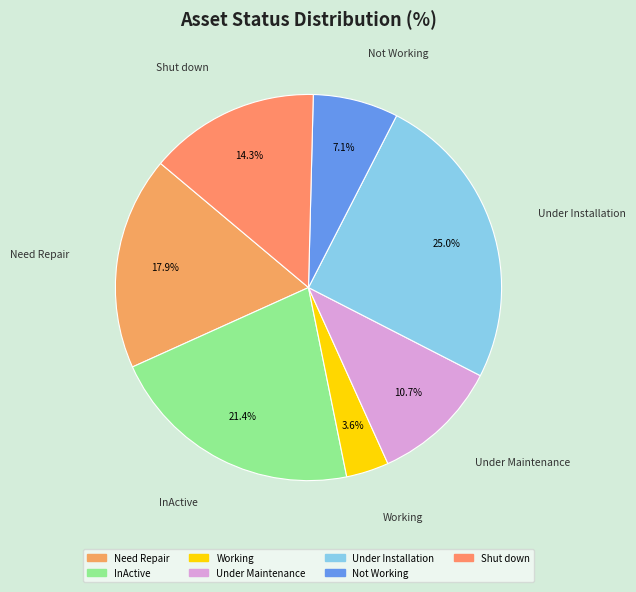

Combined, what portion of the pie is Shut down and Not Working?

21.4%